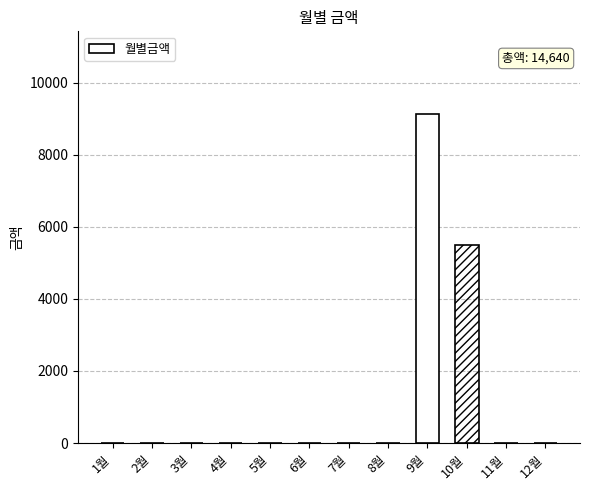

Are the bars horizontal?

No